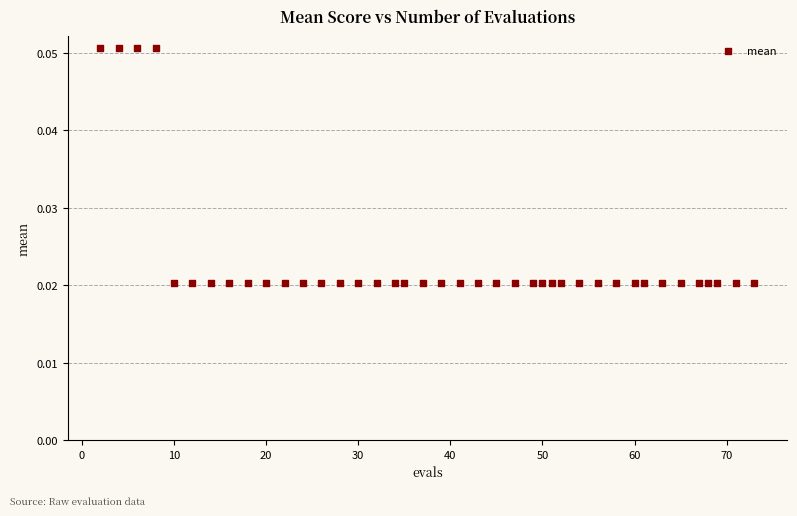

What is the range of X values (max minus min)?

71.0